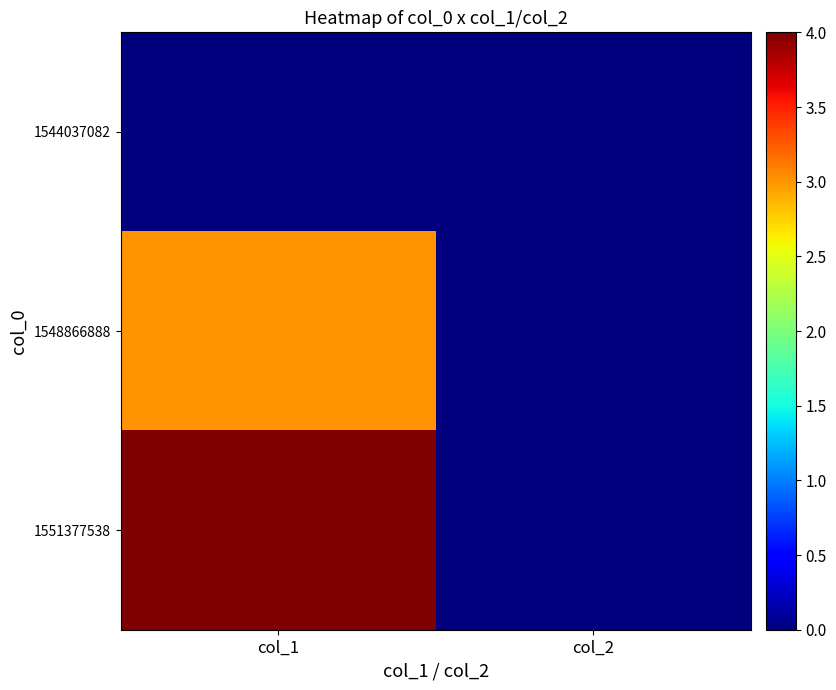

At how many categories does at least one series exceed 1?

1